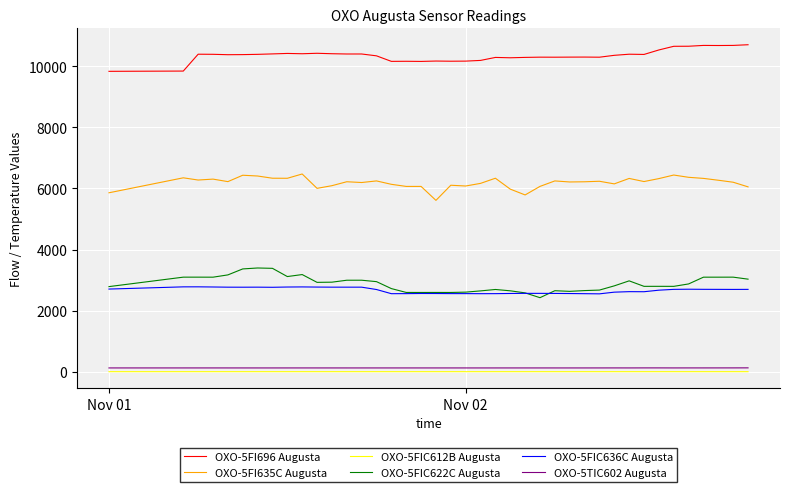

True or false: OXO-5TIC602 Augusta and OXO-5FI696 Augusta cross at least once.

False